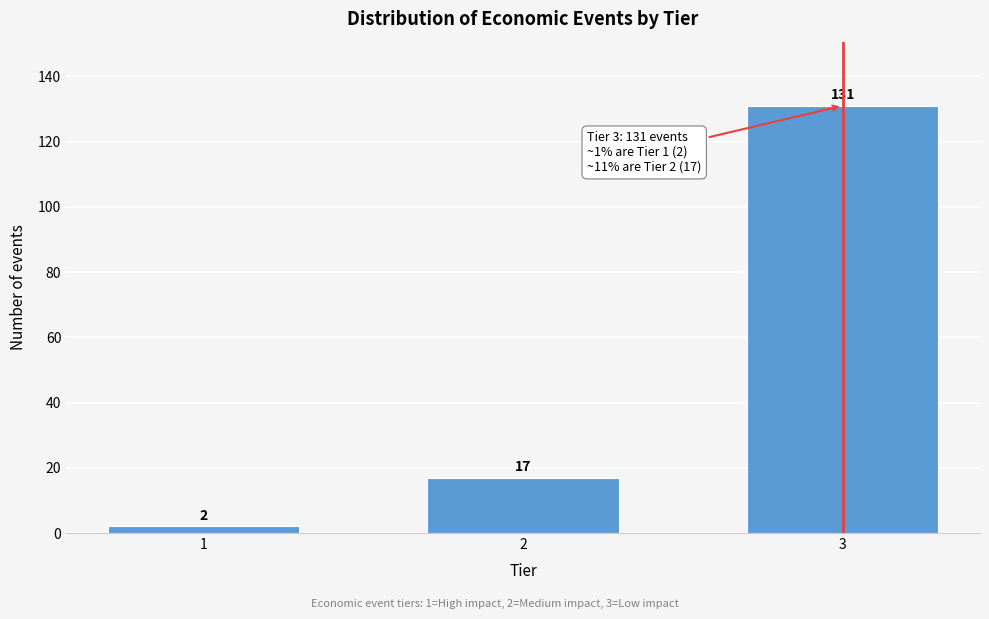

Reading left to right, list all the values displayed in this chart.

2	17	131